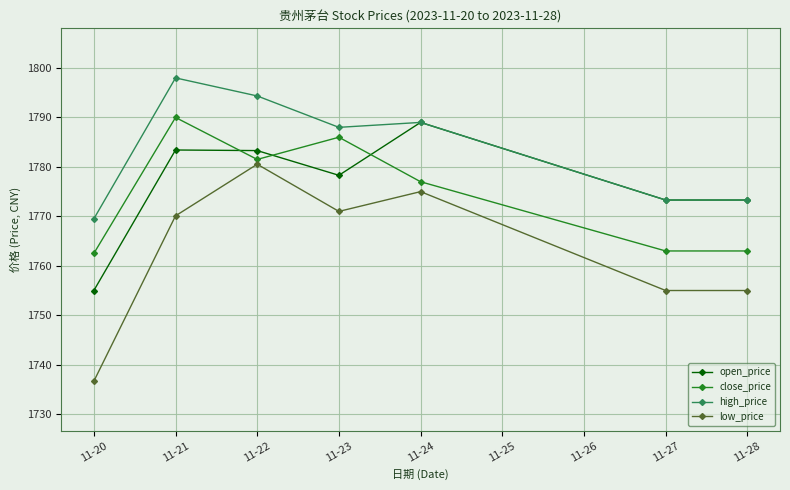

How many lines are shown in the chart?

4